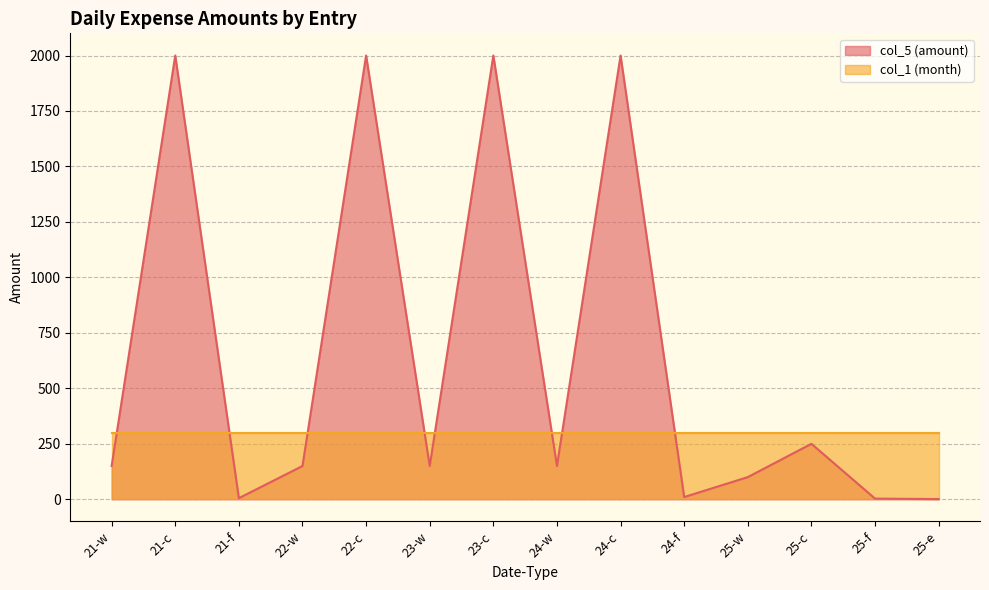

What is the sum of all values?

8969